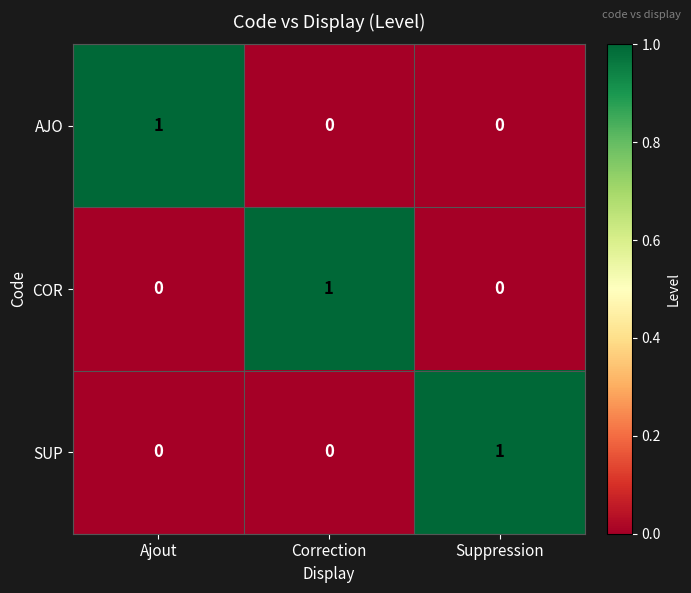

Reading left to right, what are all the values shown in this chart?

AJO: 1	0	0
COR: 0	1	0
SUP: 0	0	1